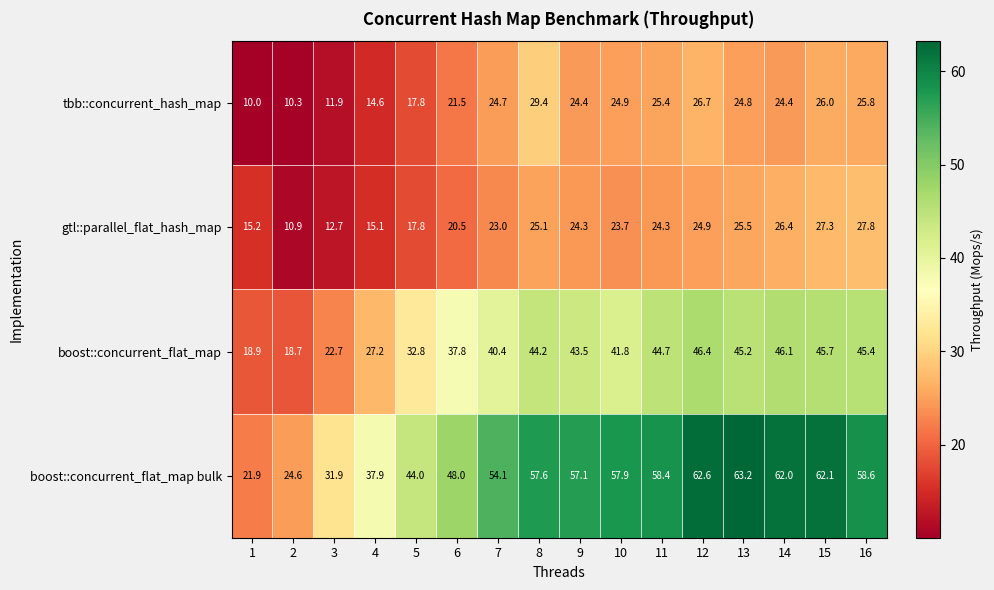

At 3, list the series in order from smallest to largest.

tbb::concurrent_hash_map, gtl::parallel_flat_hash_map, boost::concurrent_flat_map, boost::concurrent_flat_map bulk